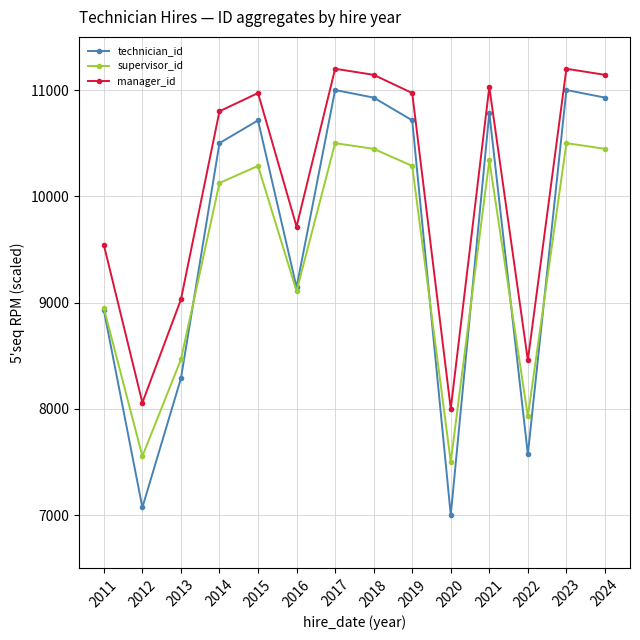

What are all the series names shown in the legend?

technician_id, supervisor_id, manager_id